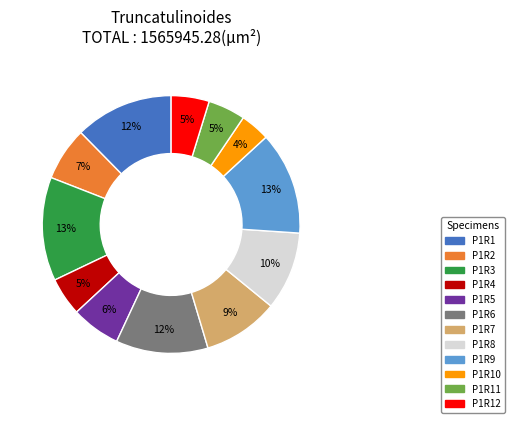

Is there a majority slice in this chart?

No